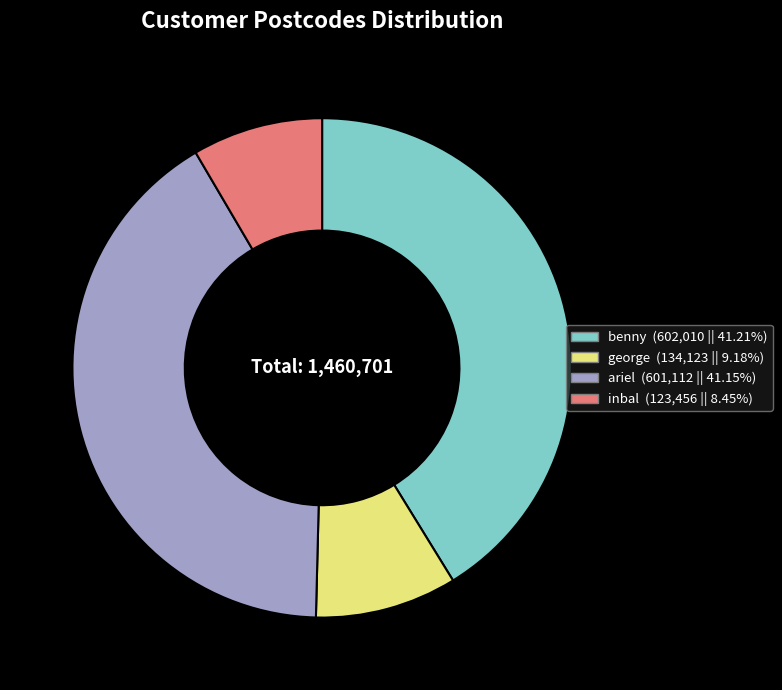

Does any single category account for the majority?

No